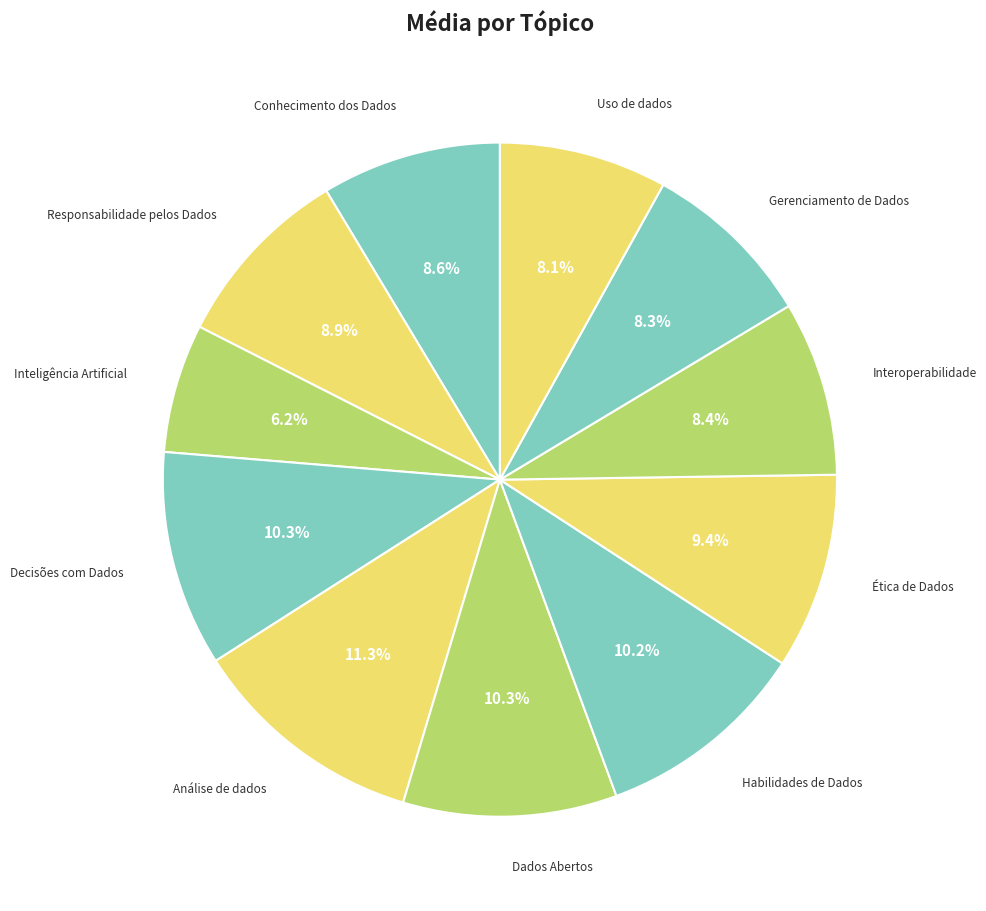

Rank the categories by value from highest to lowest.

Análise de dados, Decisões com Dados, Dados Abertos, Habilidades de Dados, Ética de Dados, Responsabilidade pelos Dados, Conhecimento dos Dados, Interoperabilidade, Gerenciamento de Dados, Uso de dados, Inteligência Artificial